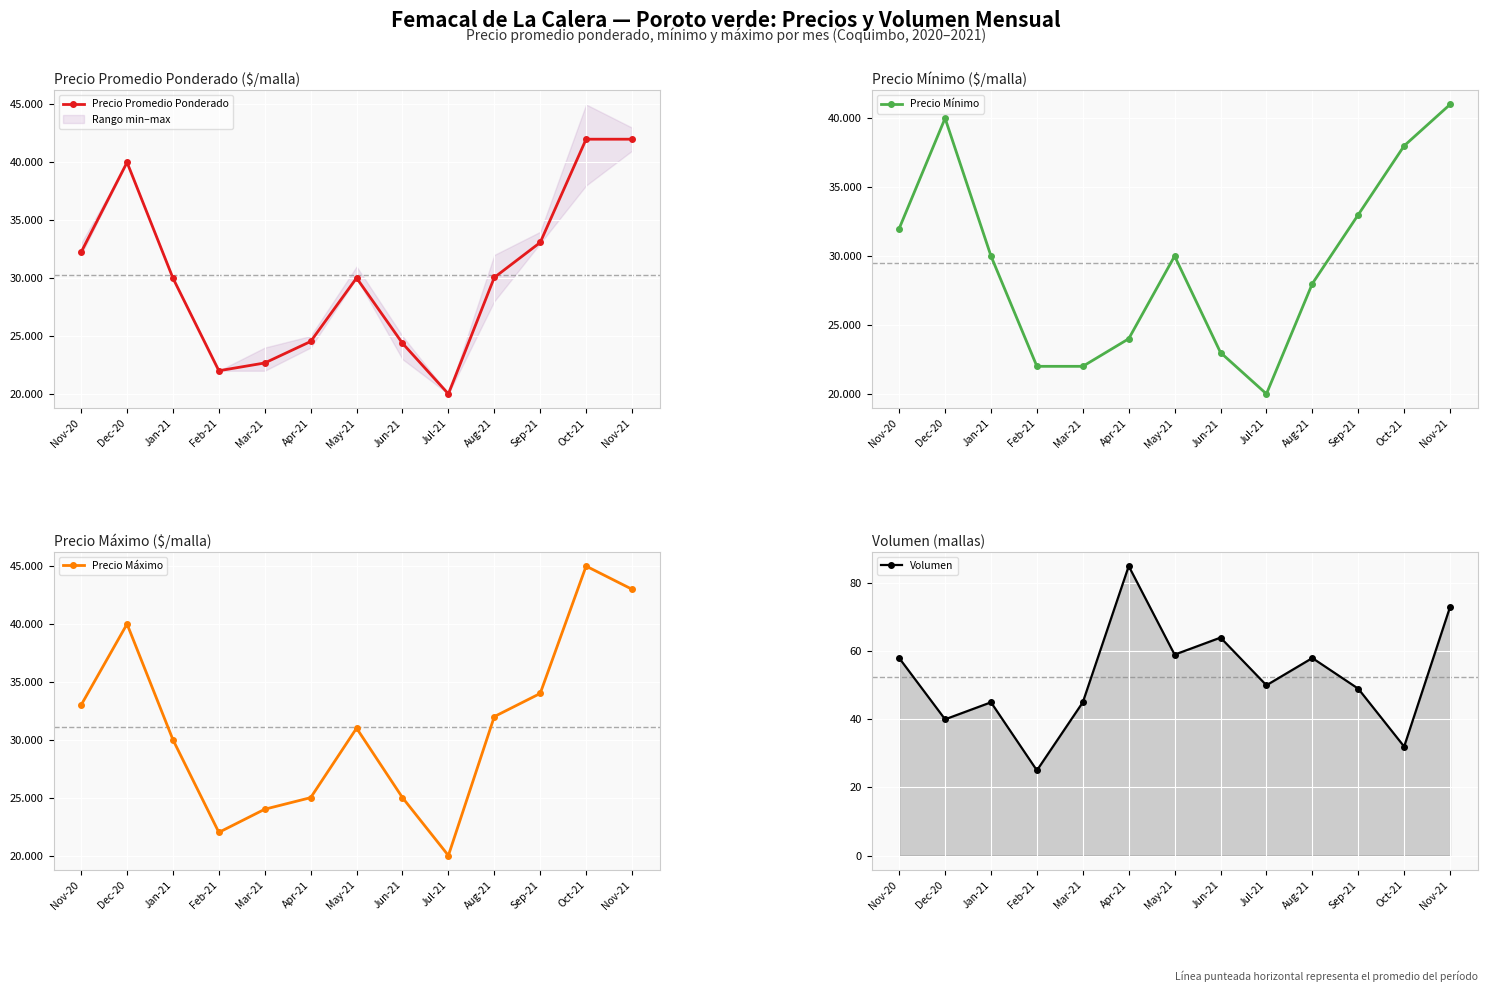

True or false: Precio Mínimo has more than 0 interior local peaks.

True